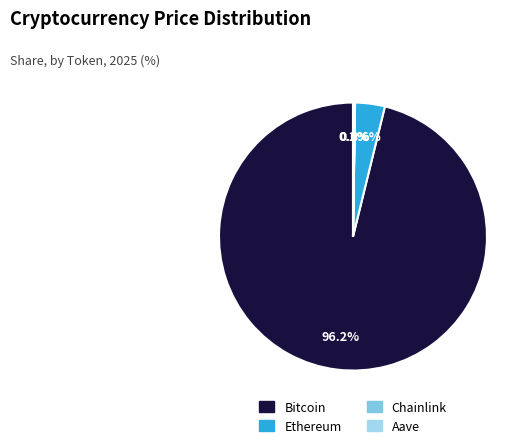

Rank the categories by value from highest to lowest.

Bitcoin, Ethereum, Aave, Chainlink